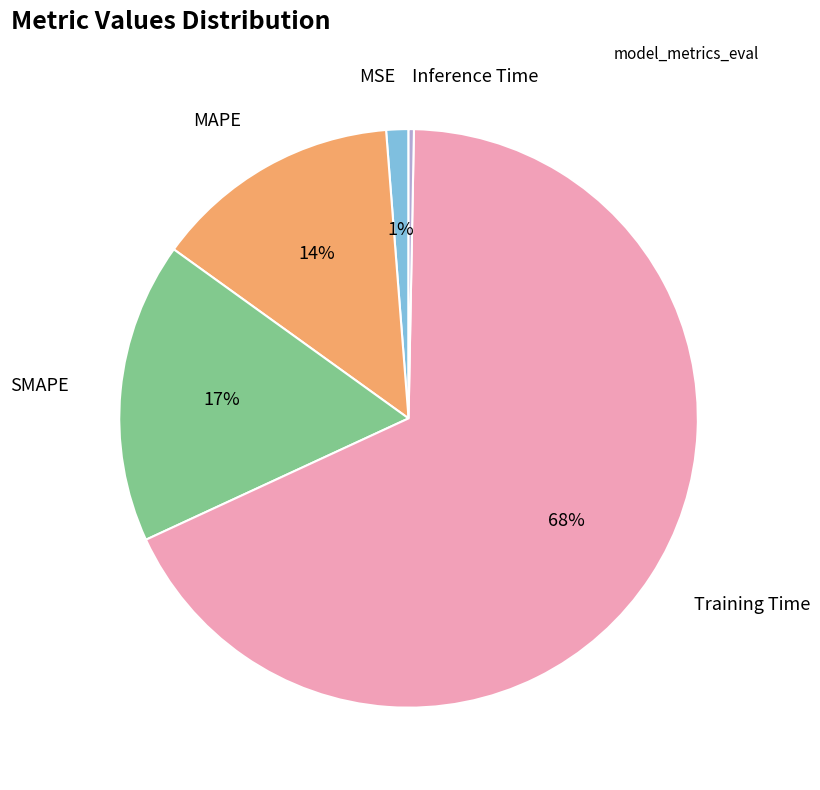

To the nearest percent, what is the average slice percentage?

20%